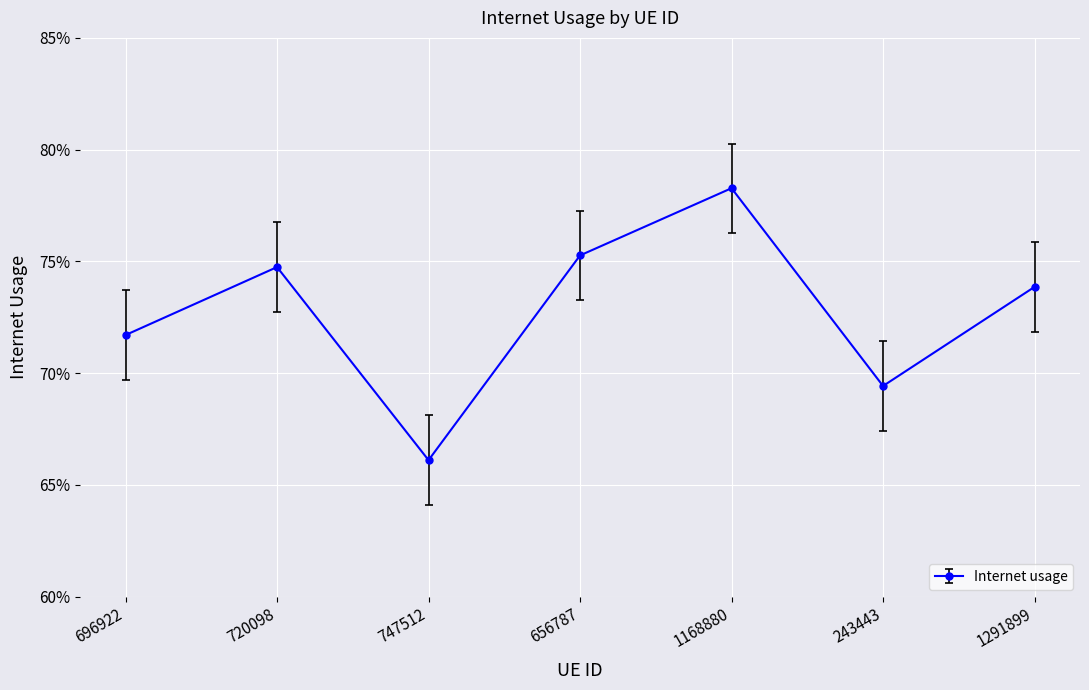

Is it true that the value at 656787 is 0.4?

False